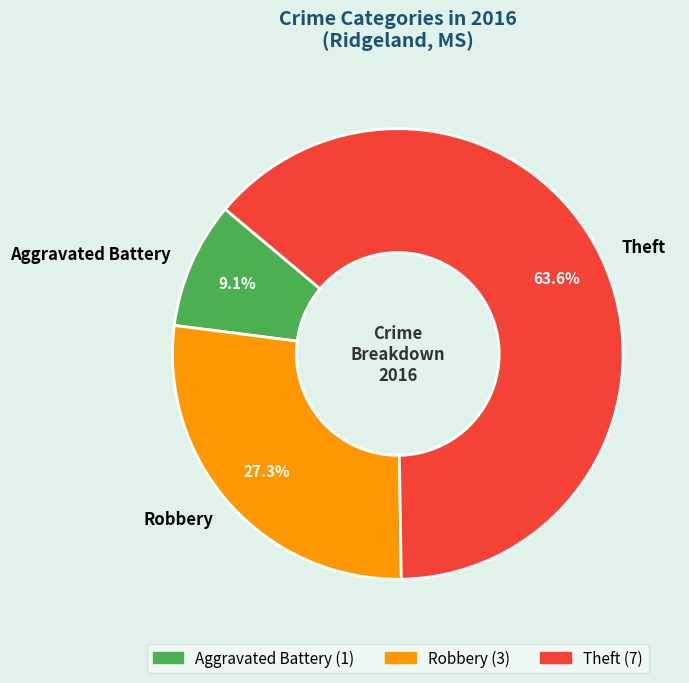

What percentage is the Theft slice, to the nearest percent?

64%